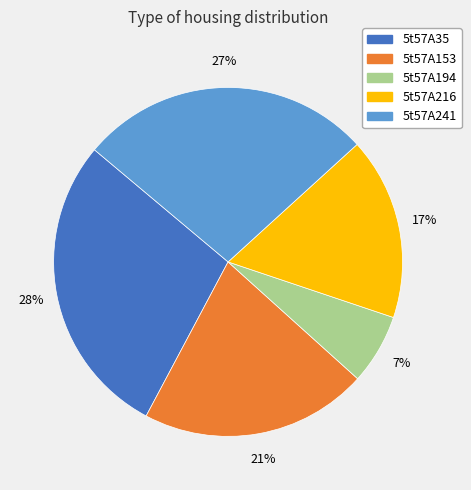

True or false: 5t57A216 accounts for 17% of the total.

True